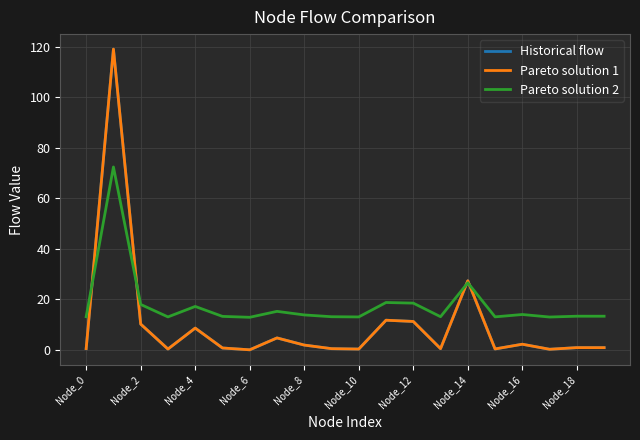

What is the maximum value for Historical flow?

119.0